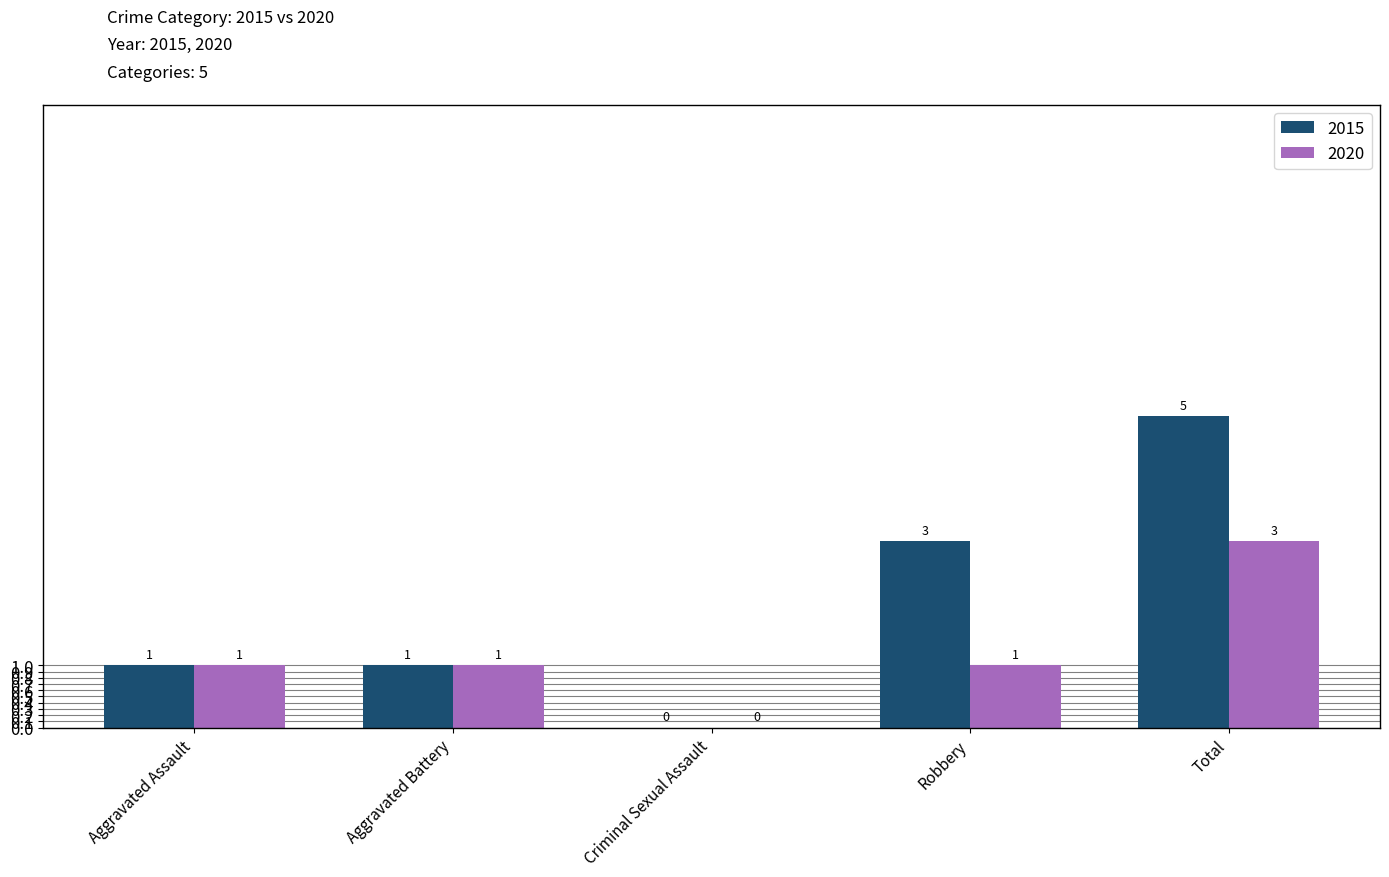

What is the sum of all 2015 values?

10